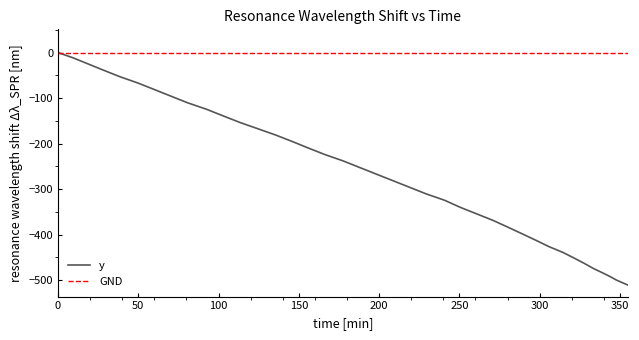

Is it true that the value at 321.5 is -451.4?

True